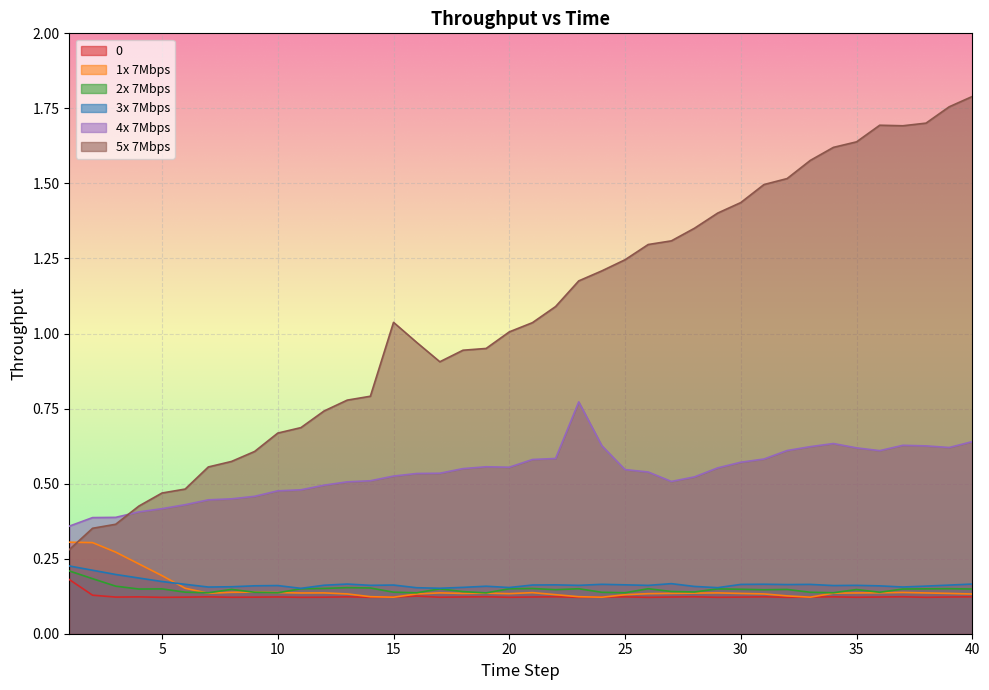

True or false: 4x 7Mbps and 1x 7Mbps intersect in this chart.

False